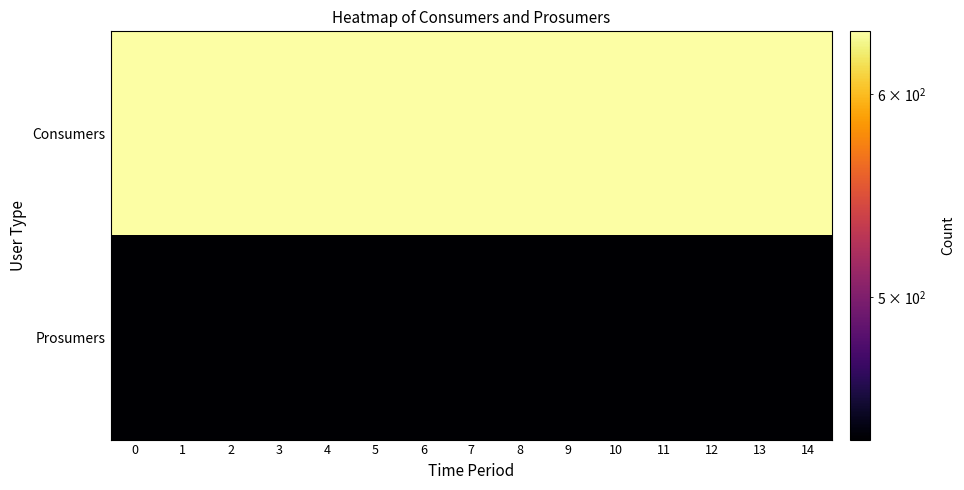

Reading right to left, transcribe all the data shown in this chart.

Consumers: 14=635	13=635	12=635	11=635	10=635	9=635	8=635	7=635	6=635	5=635	4=635	3=635	2=635	1=635	0=635
Prosumers: 14=440	13=440	12=440	11=440	10=440	9=440	8=440	7=440	6=440	5=440	4=440	3=440	2=440	1=440	0=440